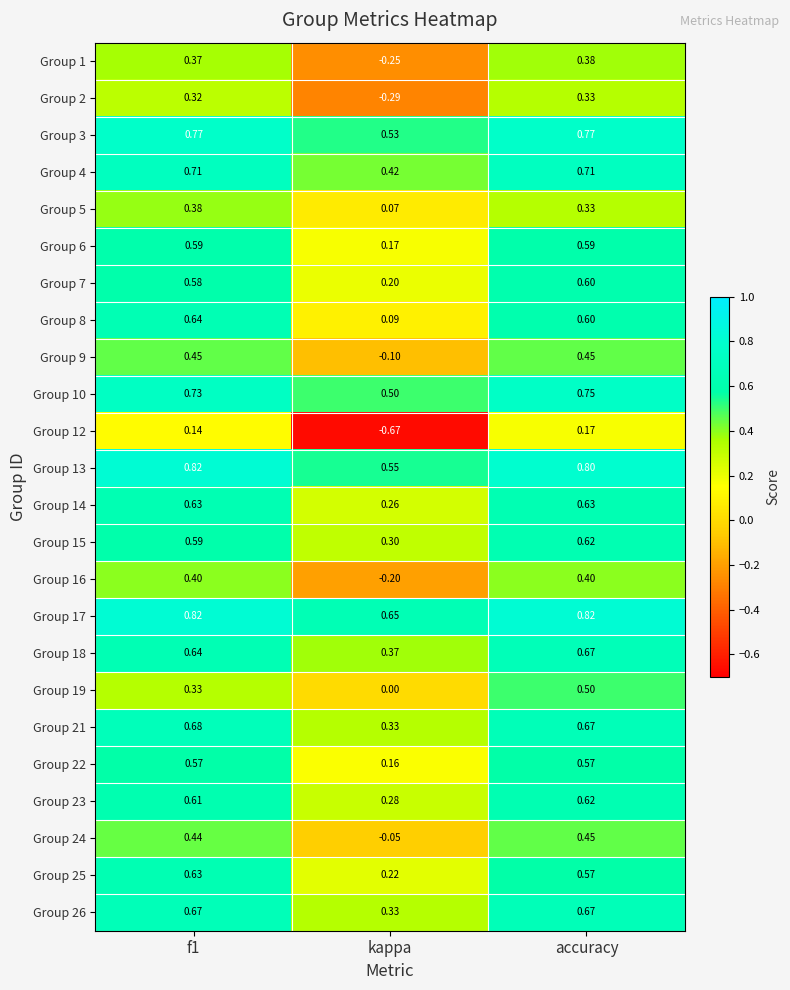

At which category is the sum across all series the highest?

accuracy